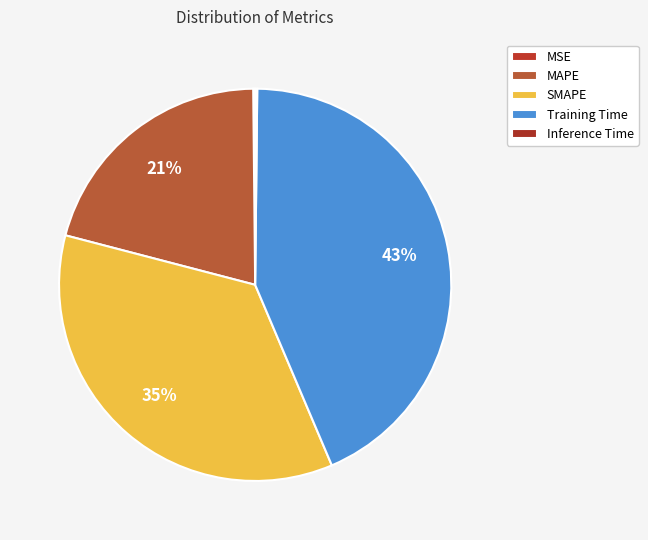

Is there a majority slice in this chart?

No